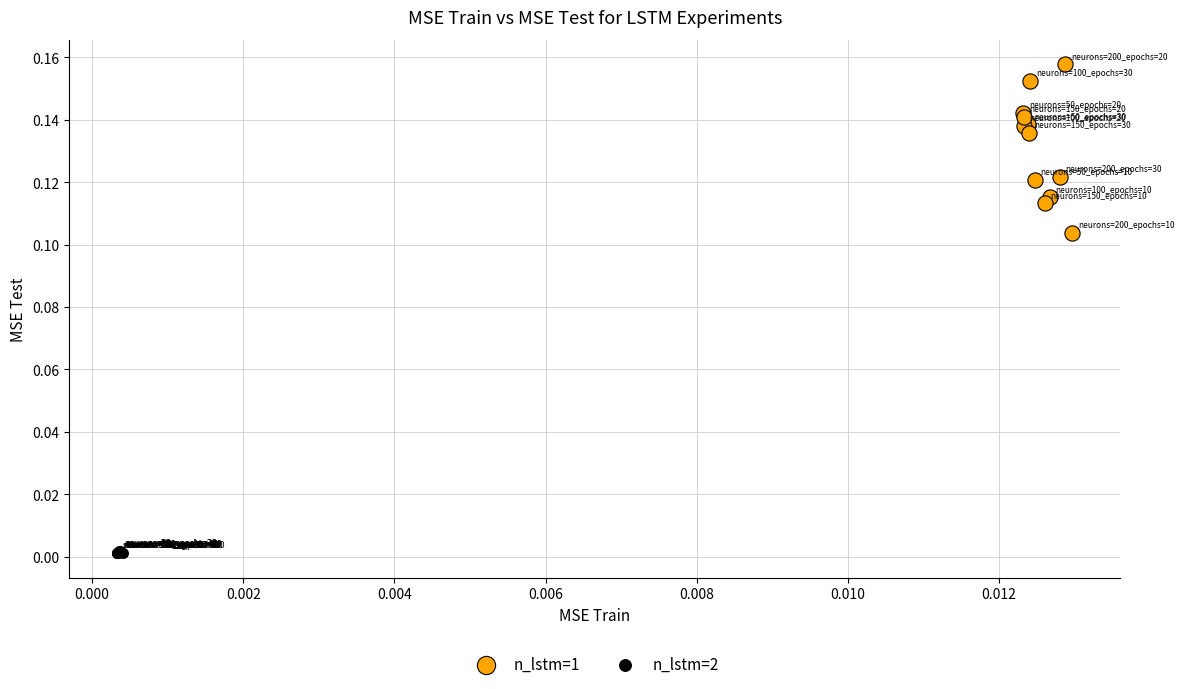

Which series contains the highest Y value?

n_lstm=1